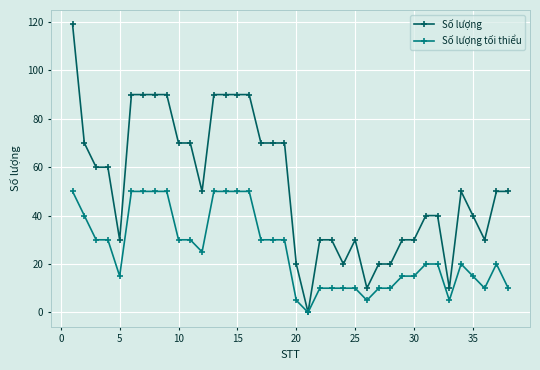

How many Số lượng tối thiểu values are between 10 and 40?

25